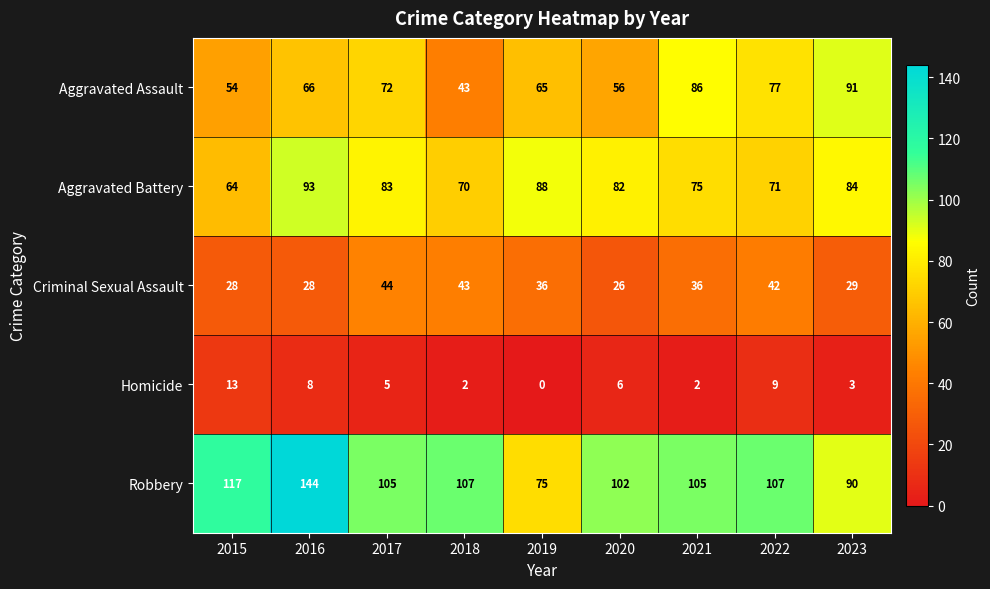

Which category has the highest value in the Aggravated Battery series?

2016